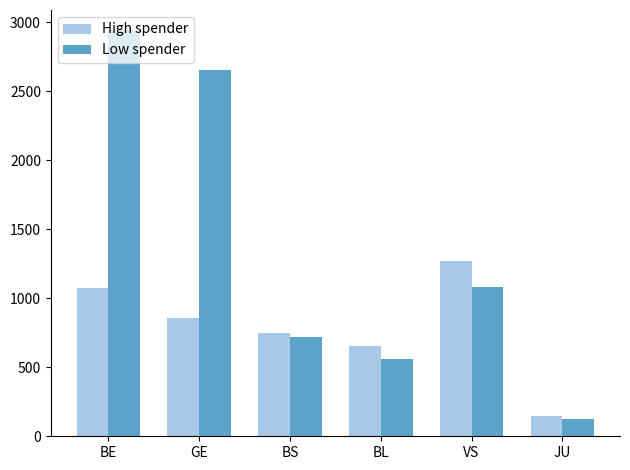

How many data points in Low spender are less than 1085?

3